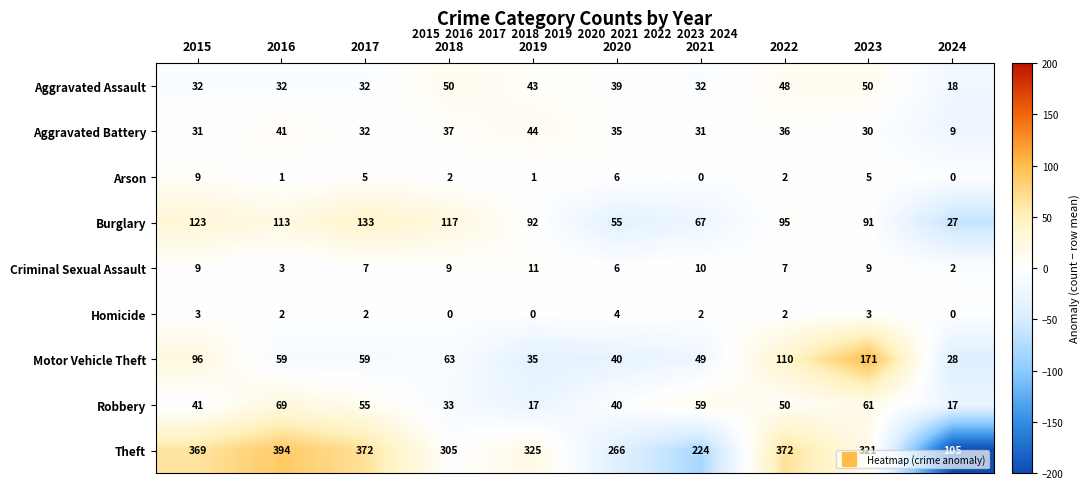

Where is Aggravated Battery nearest to the value 26?

2023